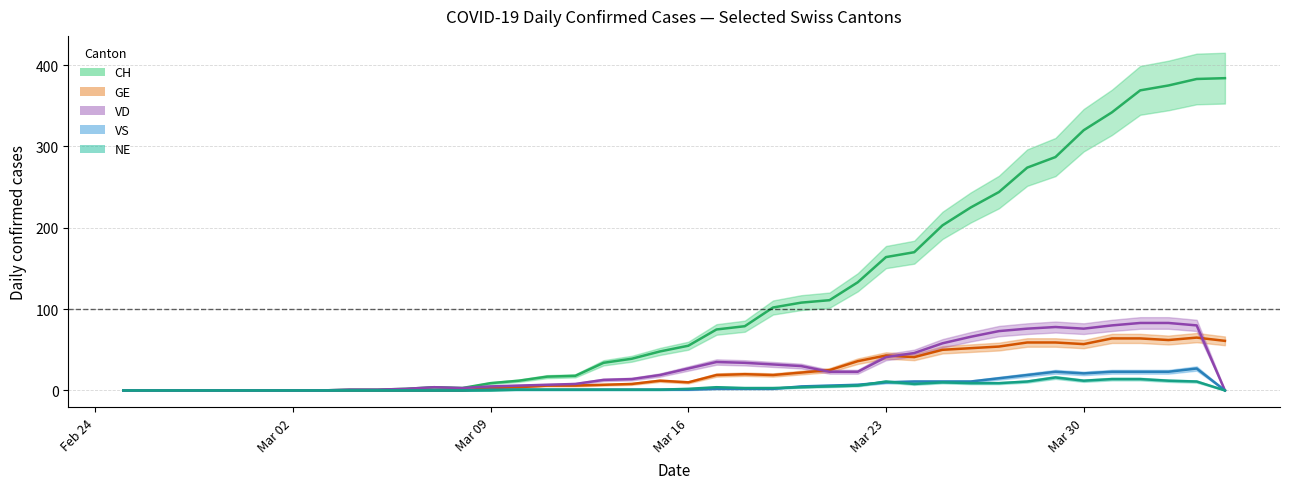

Reading right to left, transcribe all the data shown in this chart.

CH: 384	383	375	369	342	320	287	274	244	225	203	170	164	133	111	108	102	79	75	55	48	39	34	18	17	12	9	3	4	2	1	1	0	0	0	0	0	0	0	0
GE: 61	65	62	64	64	57	59	59	54	52	50	41	43	36	25	22	19	20	19	10	12	8	7	6	6	4	3	0	0	0	0	0	0	0	0	0	0	0	0	0
VD: 0	80	83	83	80	76	78	76	73	66	58	46	41	23	23	30	32	34	35	27	19	14	13	8	7	6	5	3	4	2	1	1	0	0	0	0	0	0	0	0
VS: 0	27	23	23	23	21	23	19	15	11	11	11	10	7	6	5	2	2	2	1	1	1	1	1	1	1	1	0	0	0	0	0	0	0	0	0	0	0	0	0
NE: 0	11	12	14	14	12	16	11	9	9	10	8	11	6	5	4	3	3	4	2	1	1	1	1	1	1	0	0	0	0	0	0	0	0	0	0	0	0	0	0